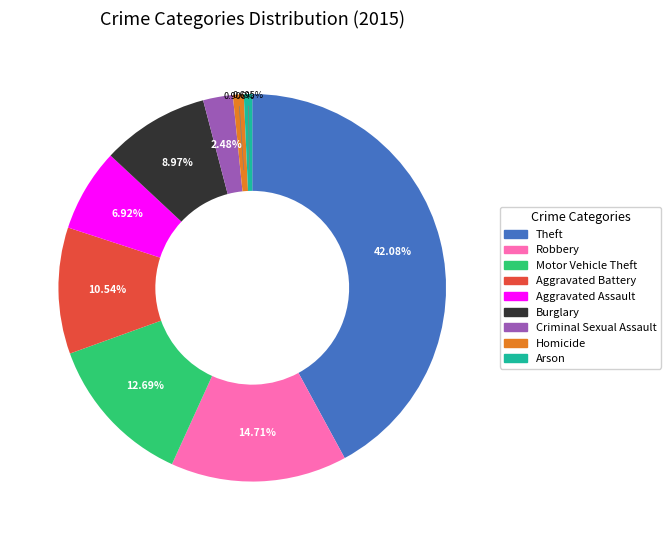

Count the number of slices in the pie.

9